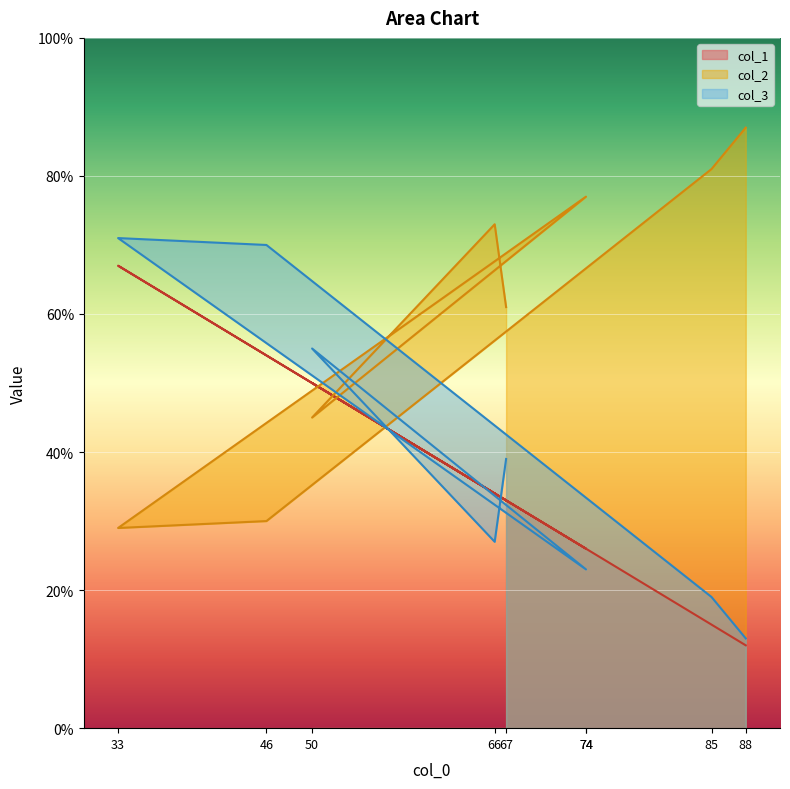

Which series has the widest spread of values?

col_2